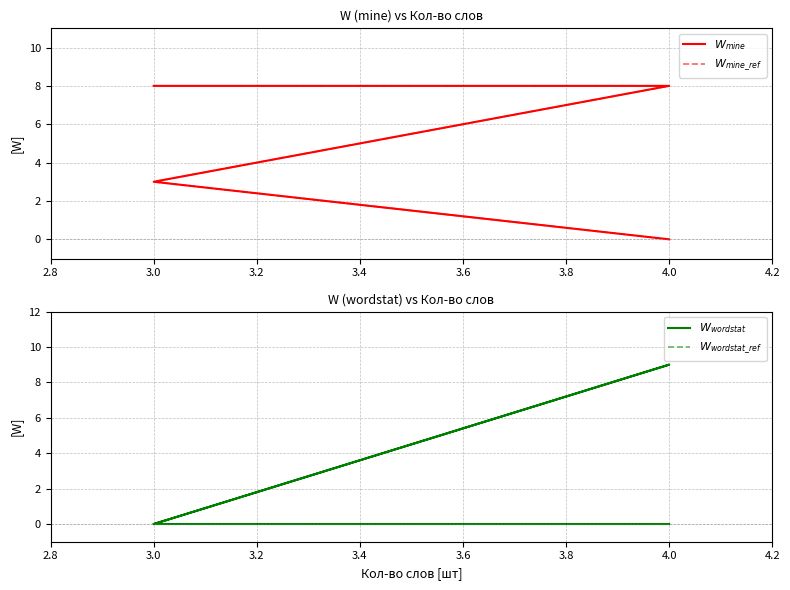

True or false: $W_{mine\_ref}$ has a value of 5 at 3.0.

False